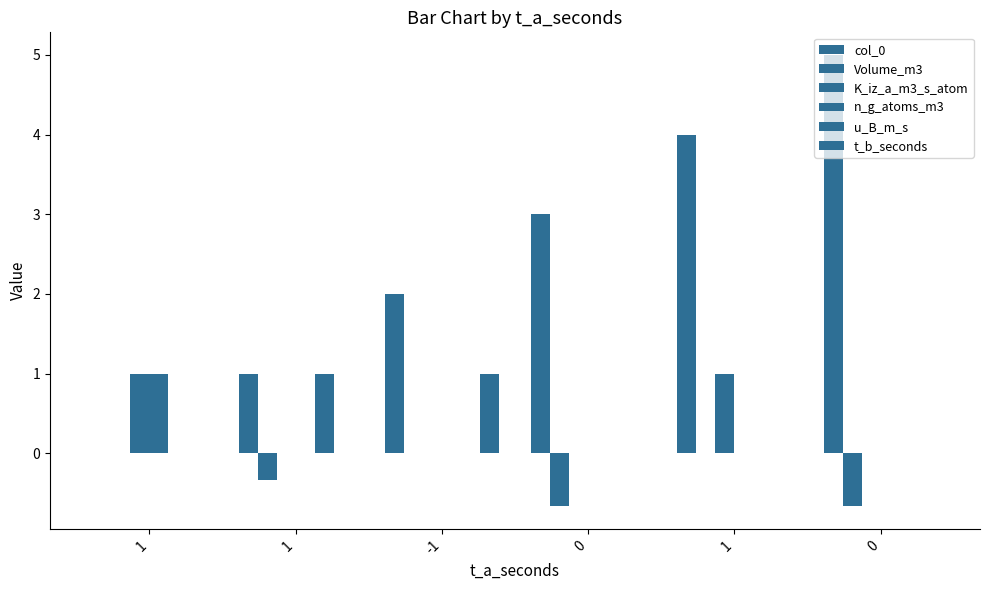

Are the bars horizontal?

No